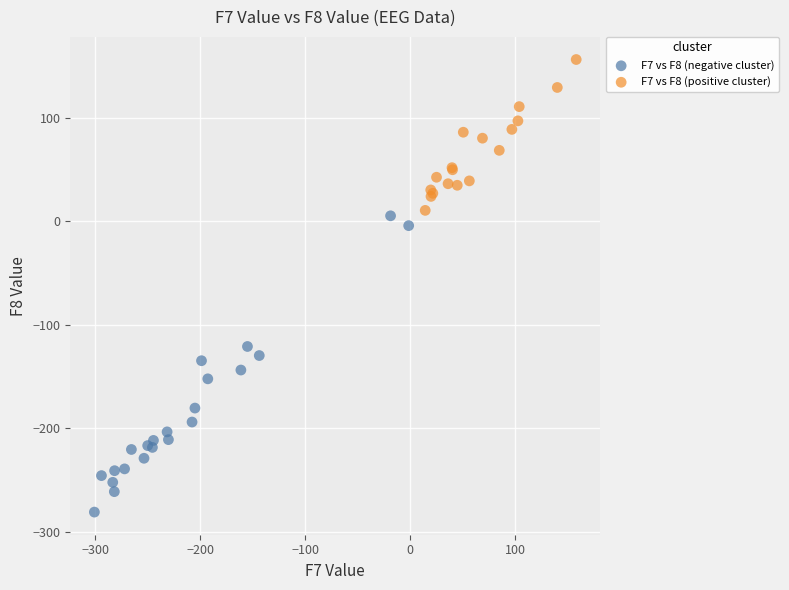

Which series has the largest Y range (max minus min)?

F7 vs F8 (negative cluster)